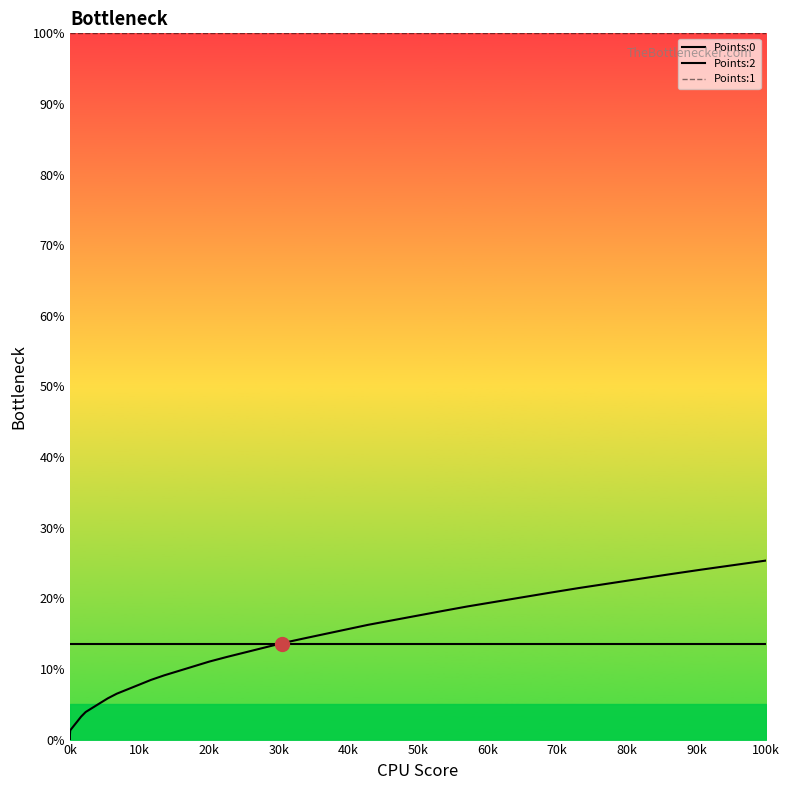

What is the value of the Points:2 point at the 6th from the left?

13.6